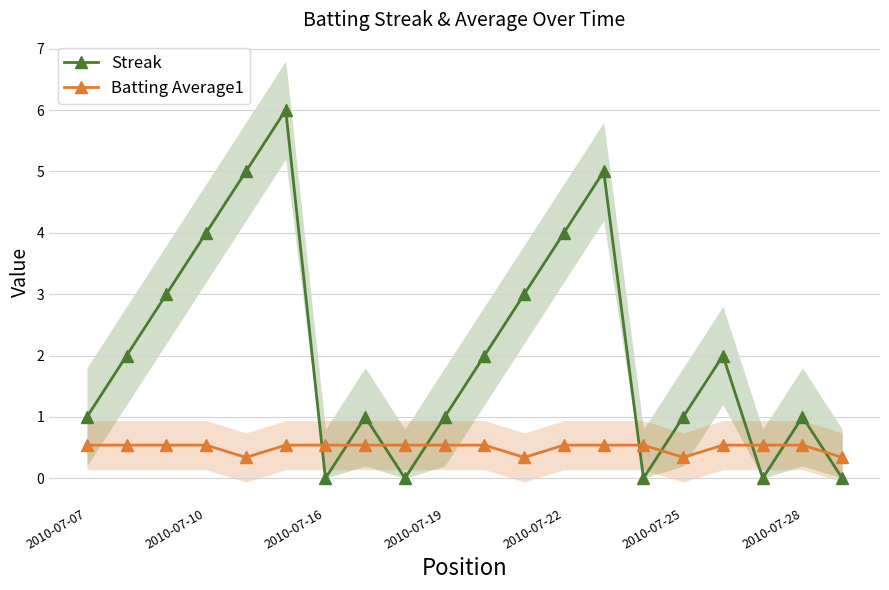

Which series has the widest spread of values?

Streak